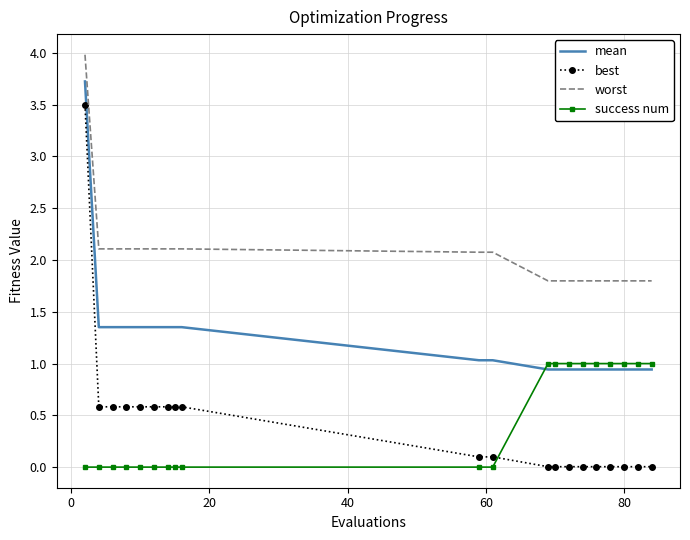

Which series has the largest total across all categories?

worst